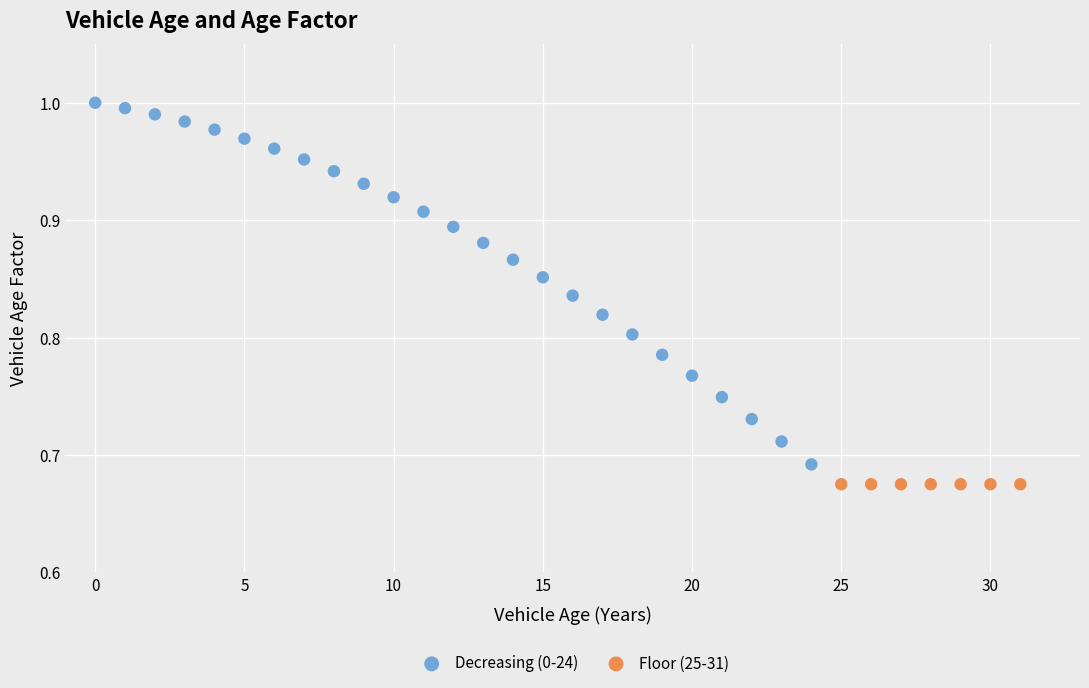

Which series contains the highest Y value?

Decreasing (0-24)